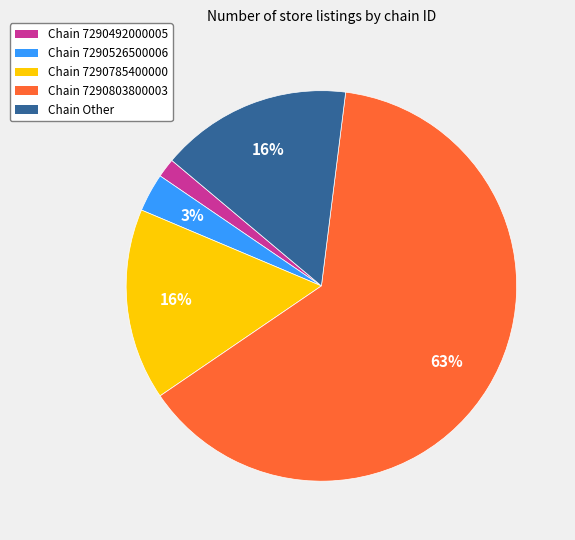

To the nearest percent, what is the average slice percentage?

20%